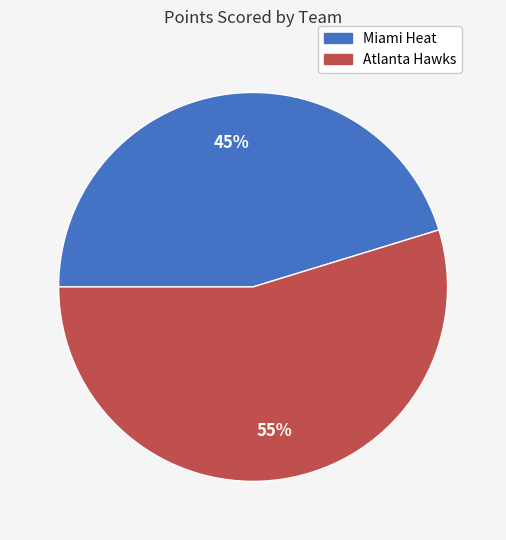

What is the ratio of the value at Miami Heat to the value at Atlanta Hawks?

0.8